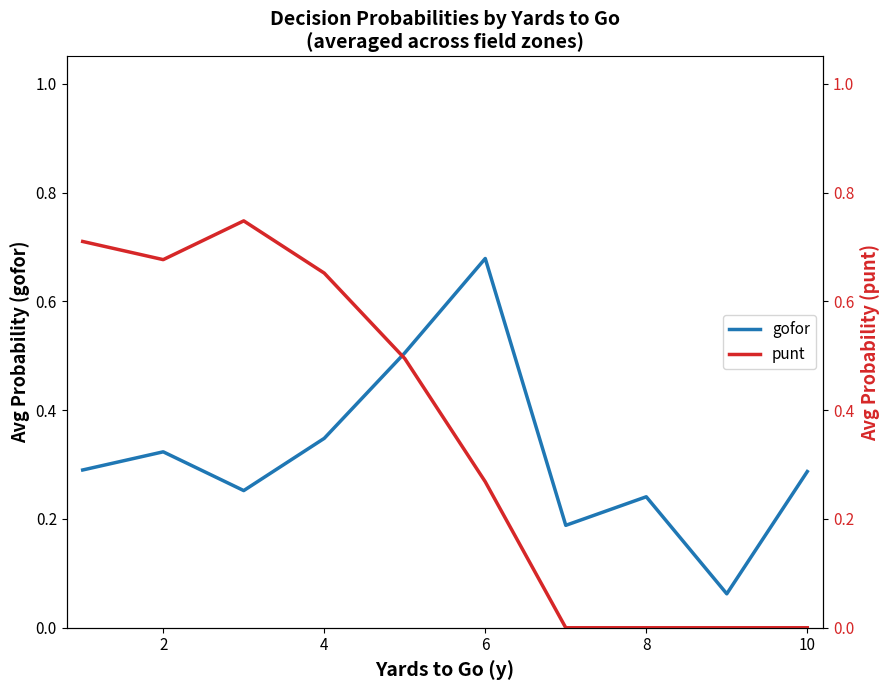

True or false: gofor has a value of 0.4 at 10.

False